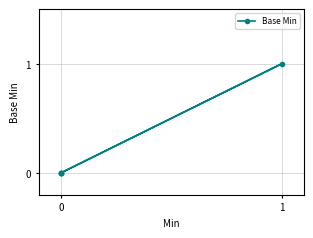

How many distinct data groups are displayed?

1